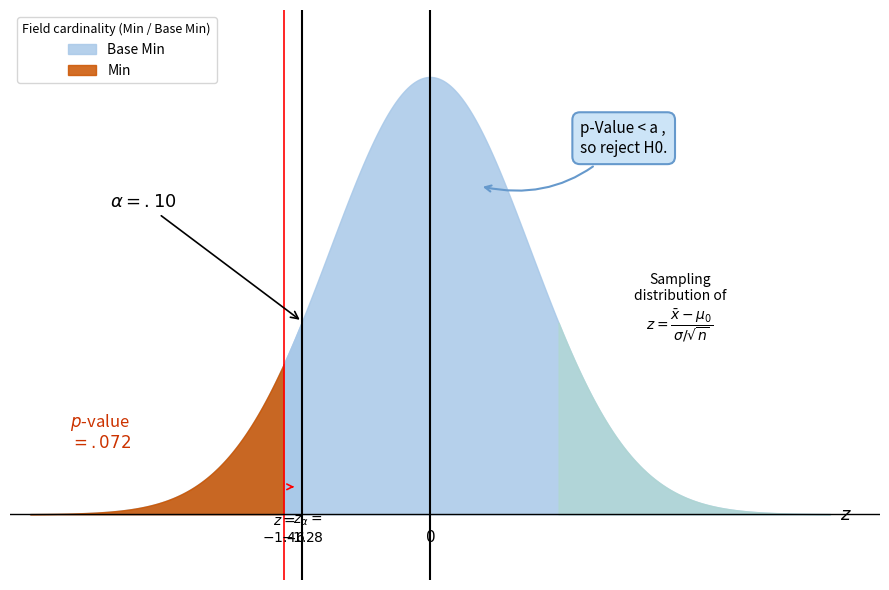

True or false: min_values and base_min_values cross at least once.

False